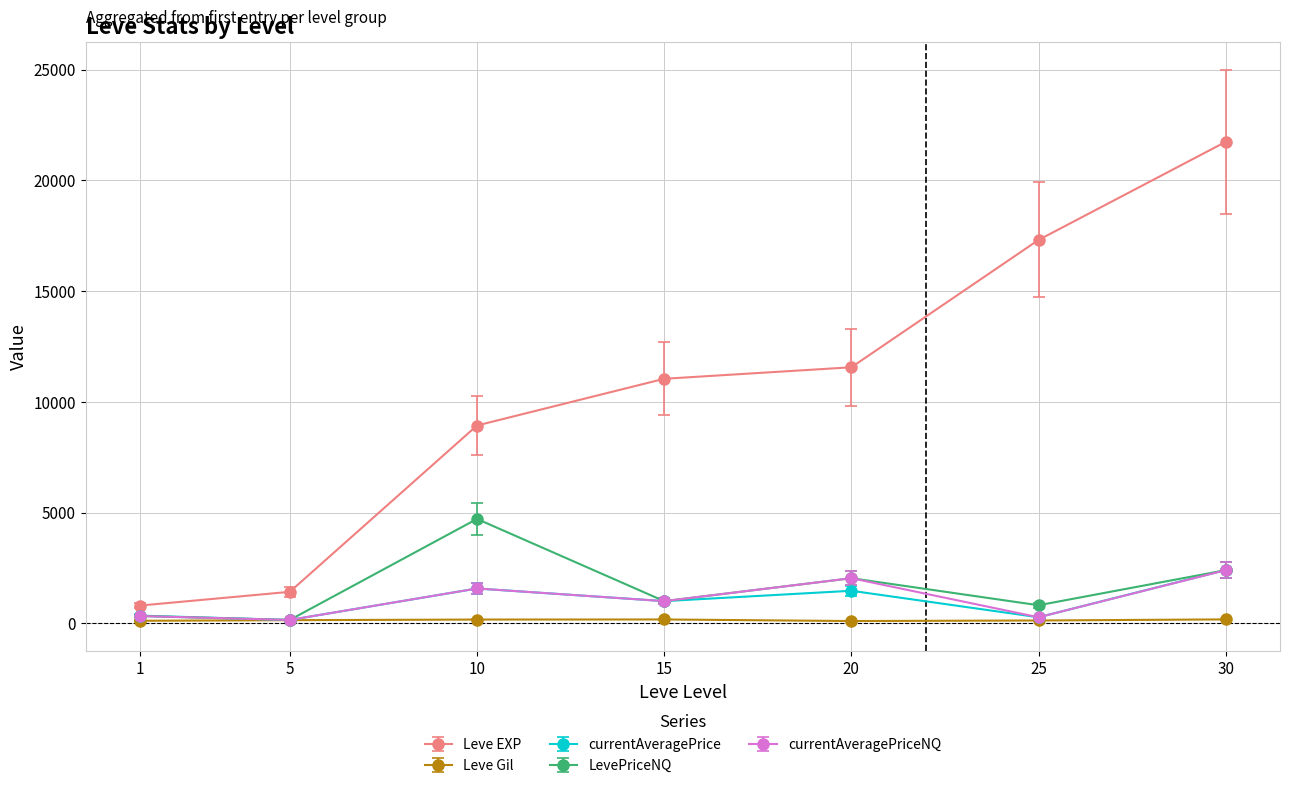

Is the value of currentAveragePriceNQ at 10 greater than the value of Leve Gil at 15?

Yes